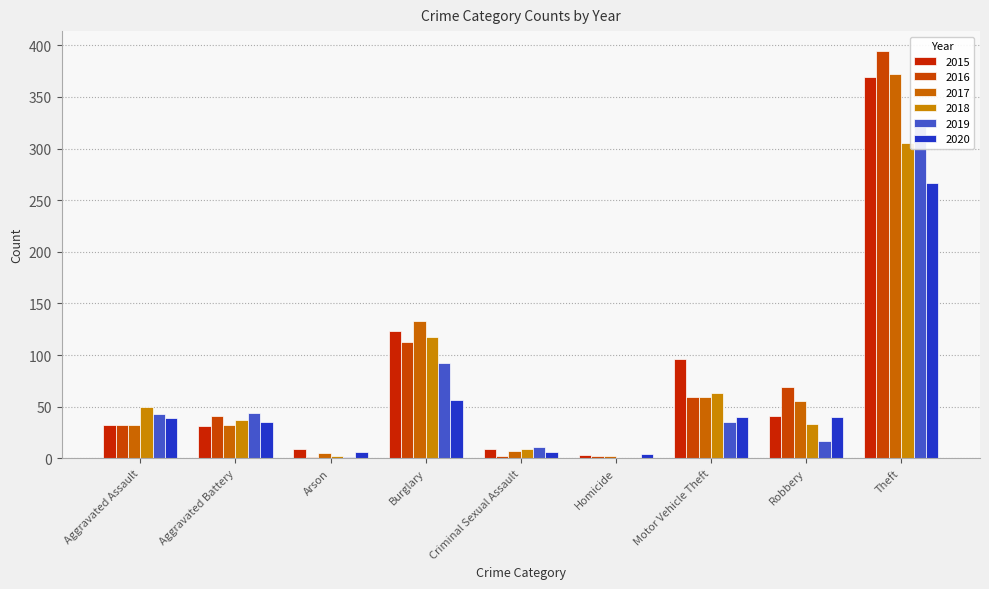

What is the average value of the 2018 series?

68